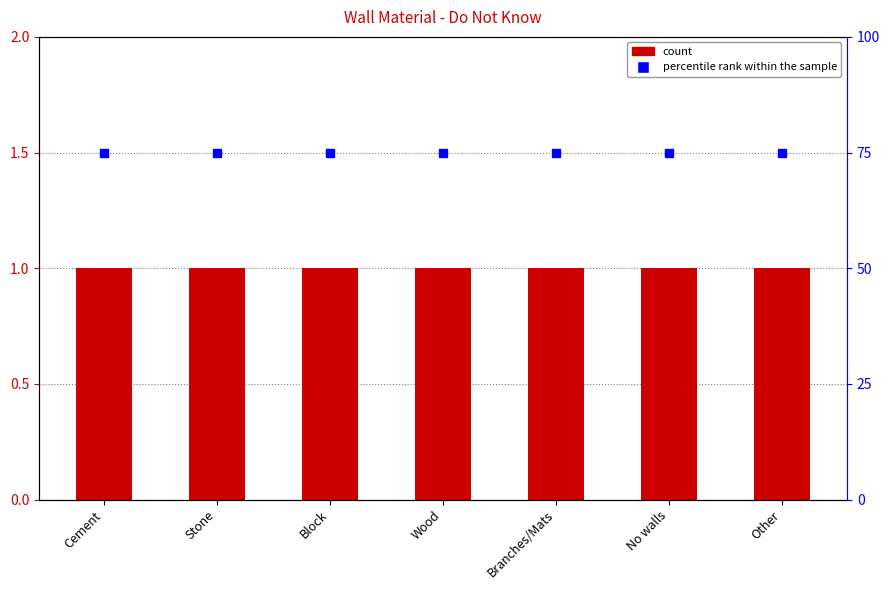

The value of percentile rank within the sample at Branches/Mats is 28. True or false?

False